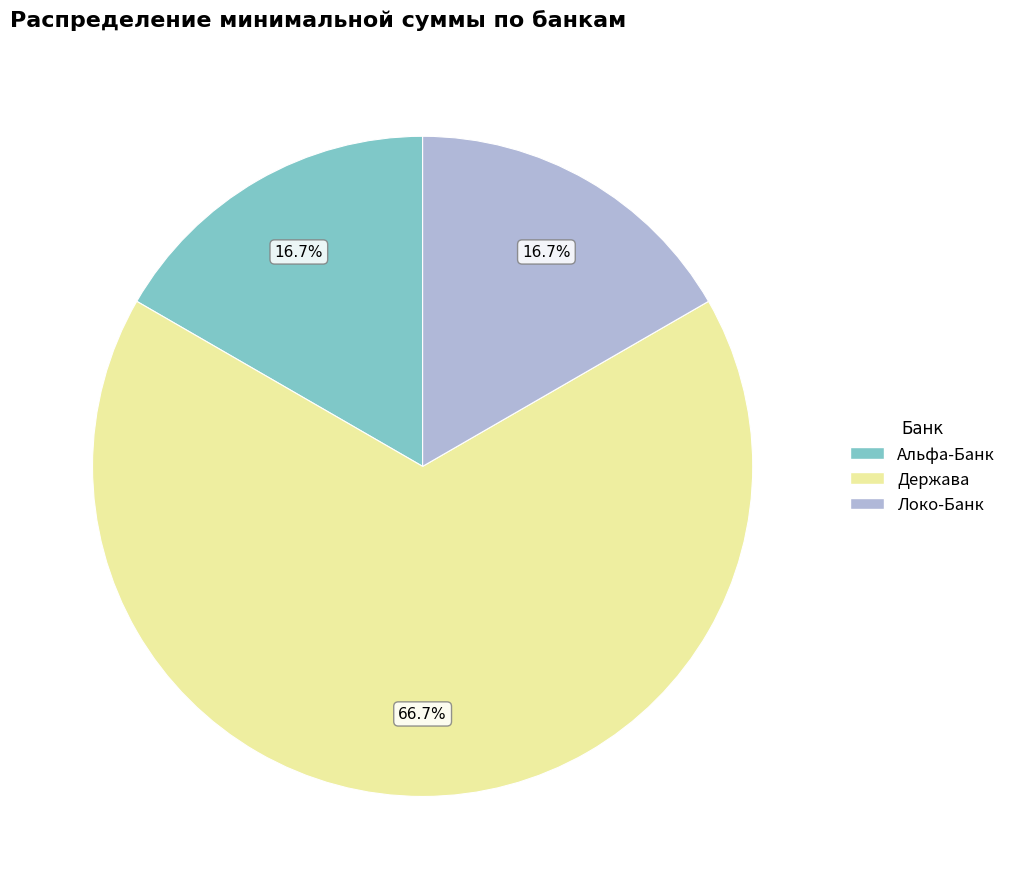

What is the largest slice in the pie chart?

Держава